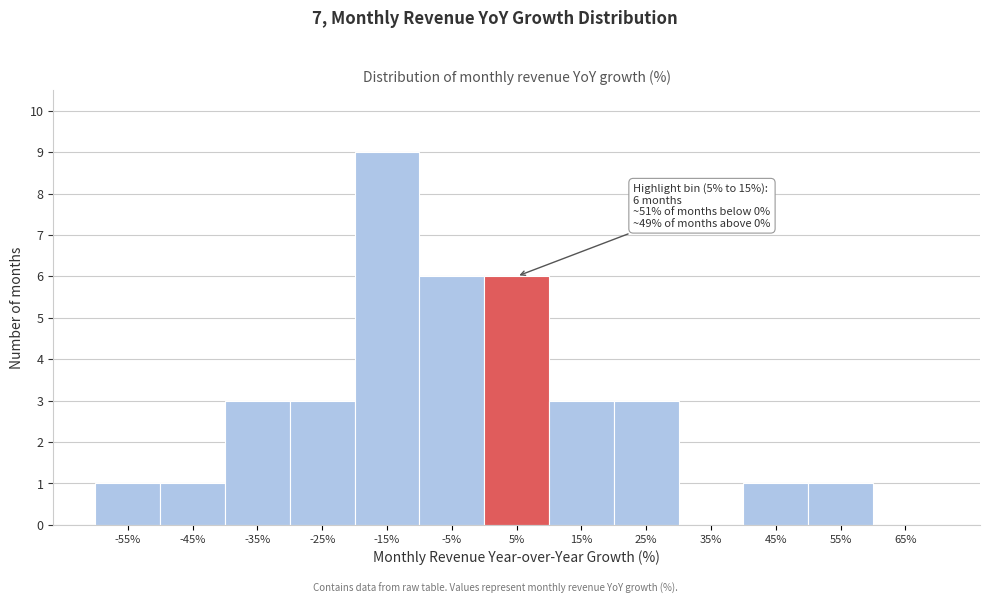

Reading left to right, what are all the values shown in this chart?

-55%=1	-45%=1	-35%=3	-25%=3	-15%=9	-5%=6	5%=6	15%=3	25%=3	35%=0	45%=1	55%=1	65%=0